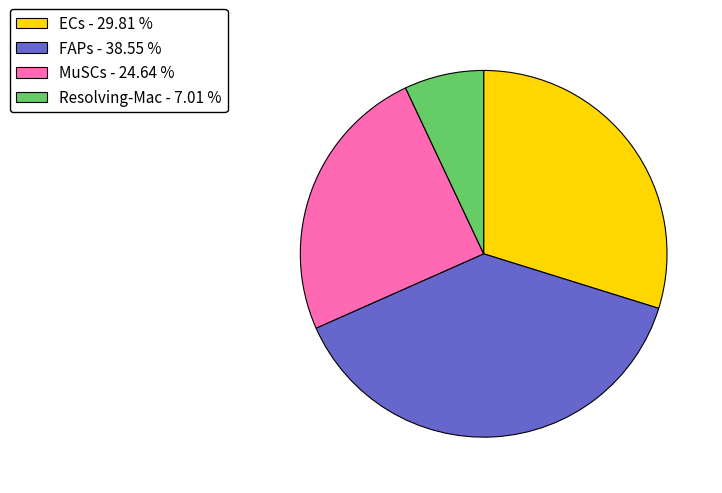

Does FAPs - 38.55 % account for over 50% of the chart?

No